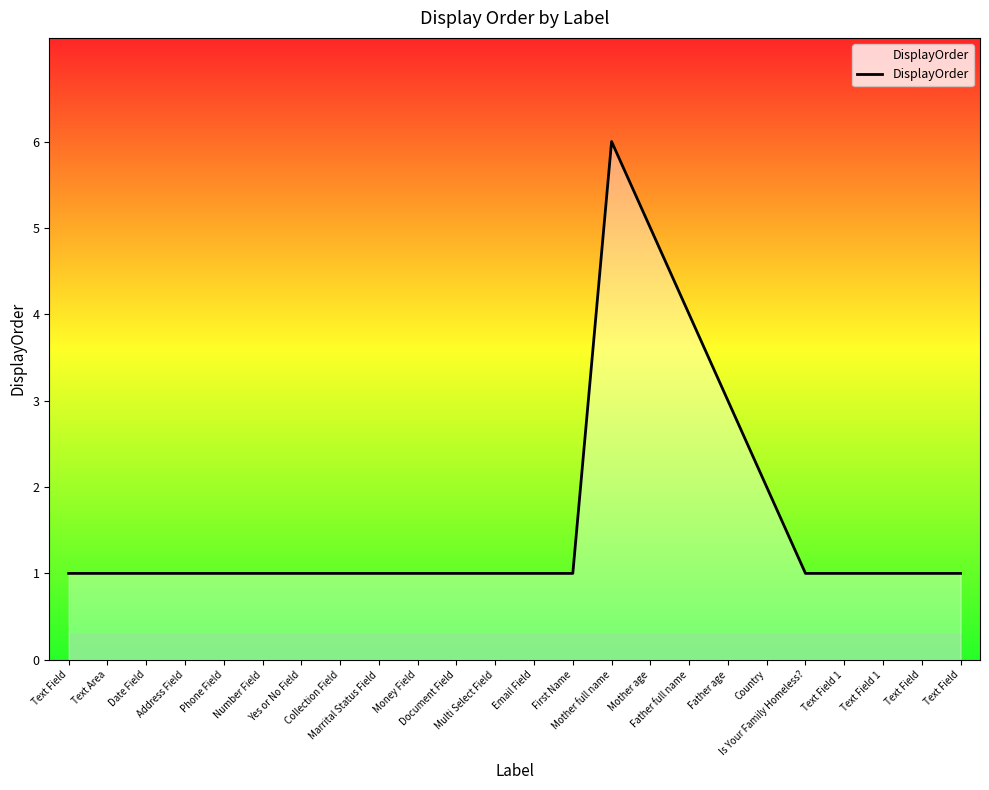

The chart shows a value of 0 at Yes or No Field. True or false?

False